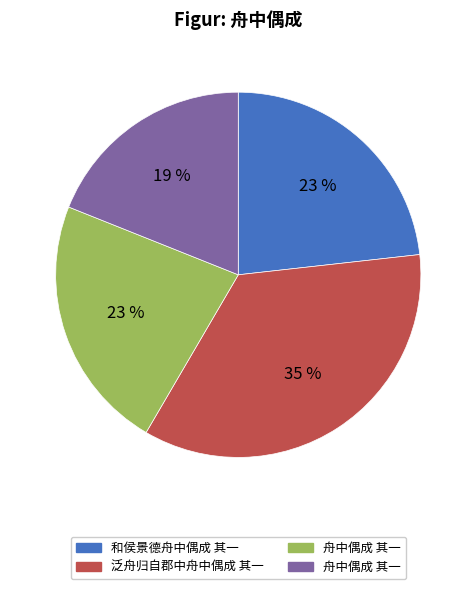

To the nearest percent, what is the difference between the largest and smallest slice percentages?

16%